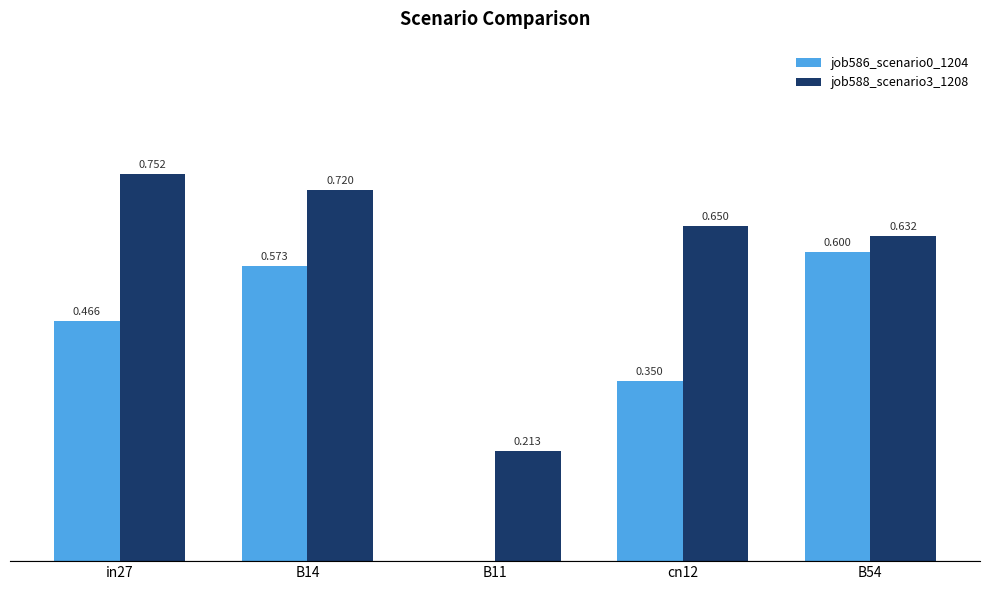

Is the value of job588_scenario3_1208 at in27 greater than the value of job586_scenario0_1204 at B14?

Yes